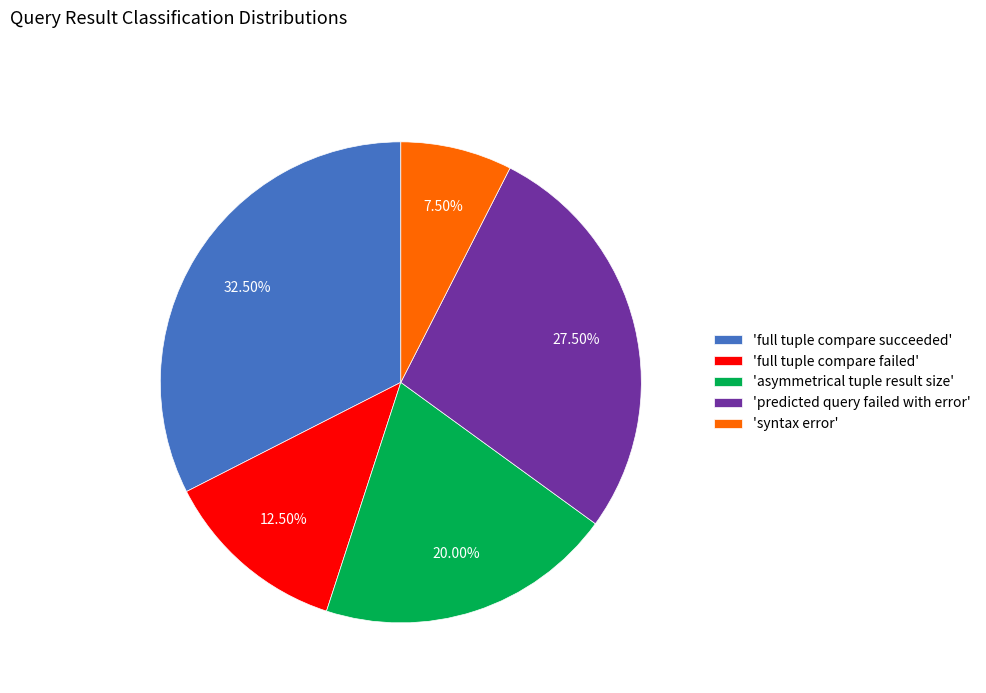

Is the sum of 'syntax error' and 'full tuple compare succeeded' greater than half?

No